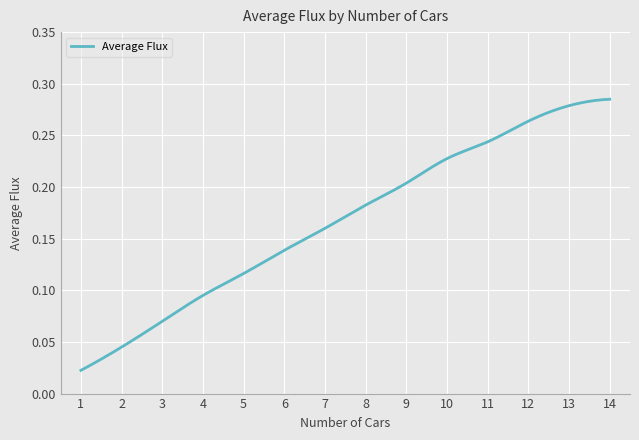

Rank the categories by value from highest to lowest.

14, 13, 12, 11, 10, 9, 8, 7, 6, 5, 4, 3, 2, 1